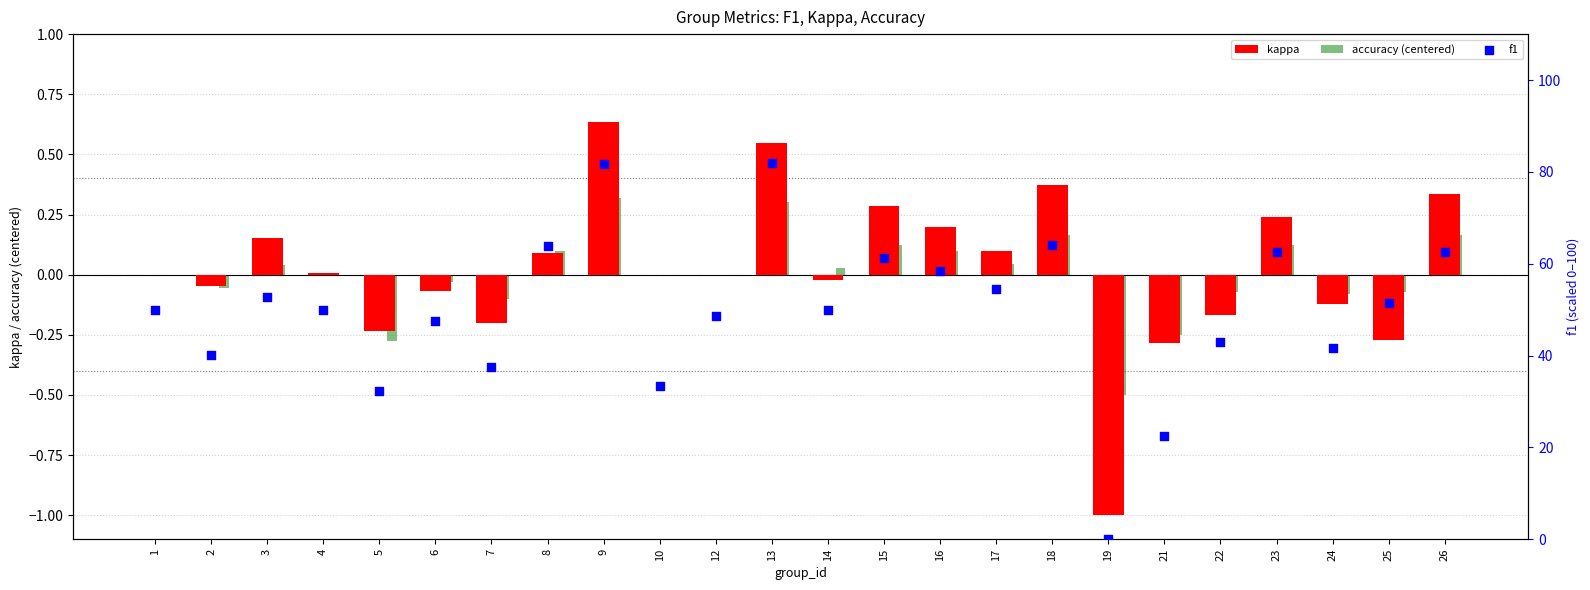

What is the total value across all series at 12?

48.6